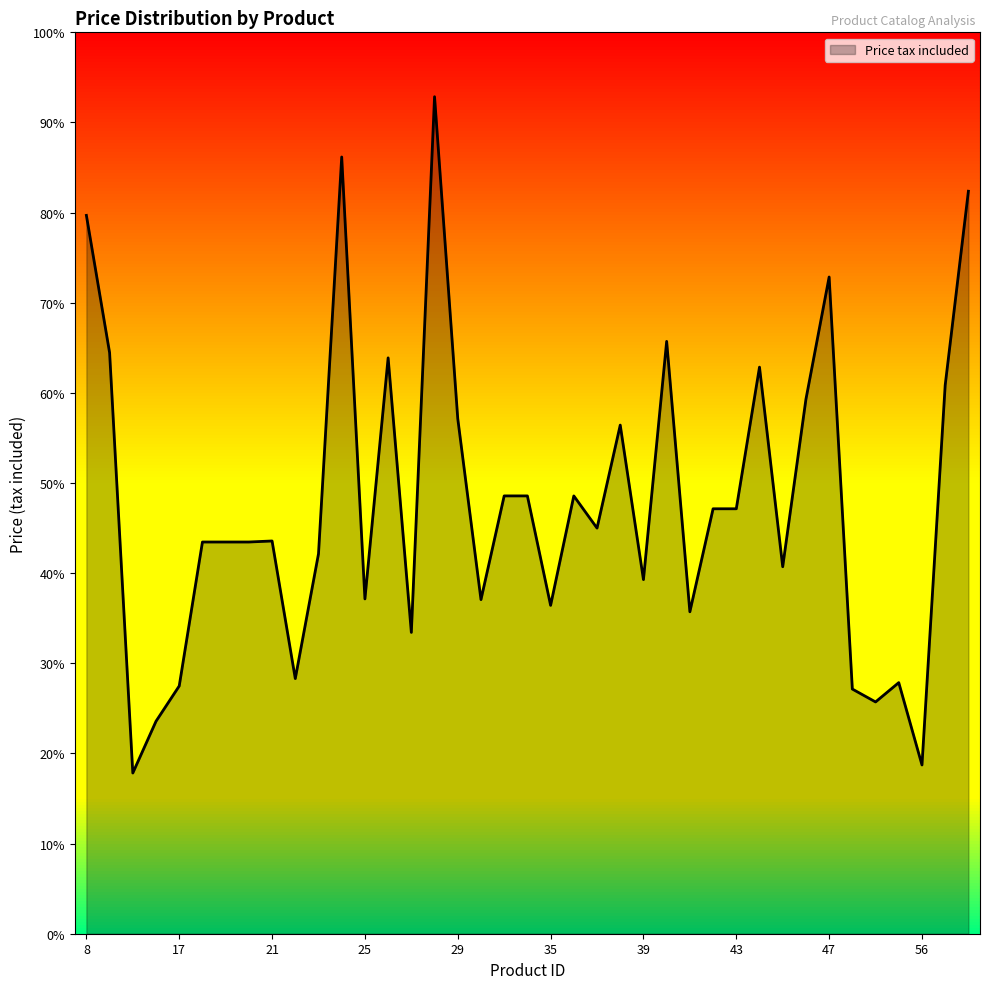

Does the chart display data point markers on the line(s)?

No